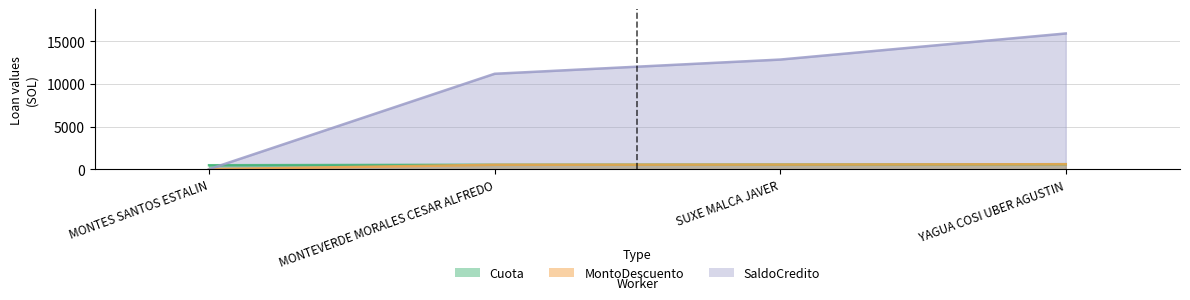

The Cuota series shows 581.9 at YAGUA COSI UBER AGUSTIN. True or false?

True